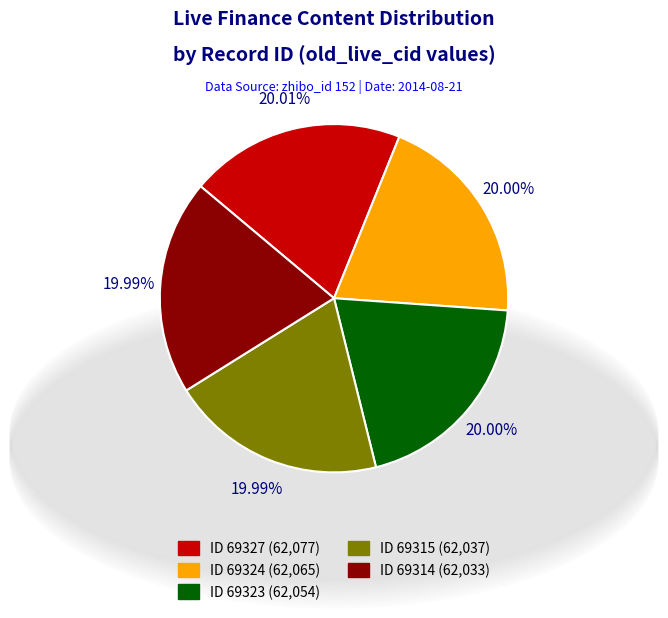

Is there a majority slice in this chart?

No